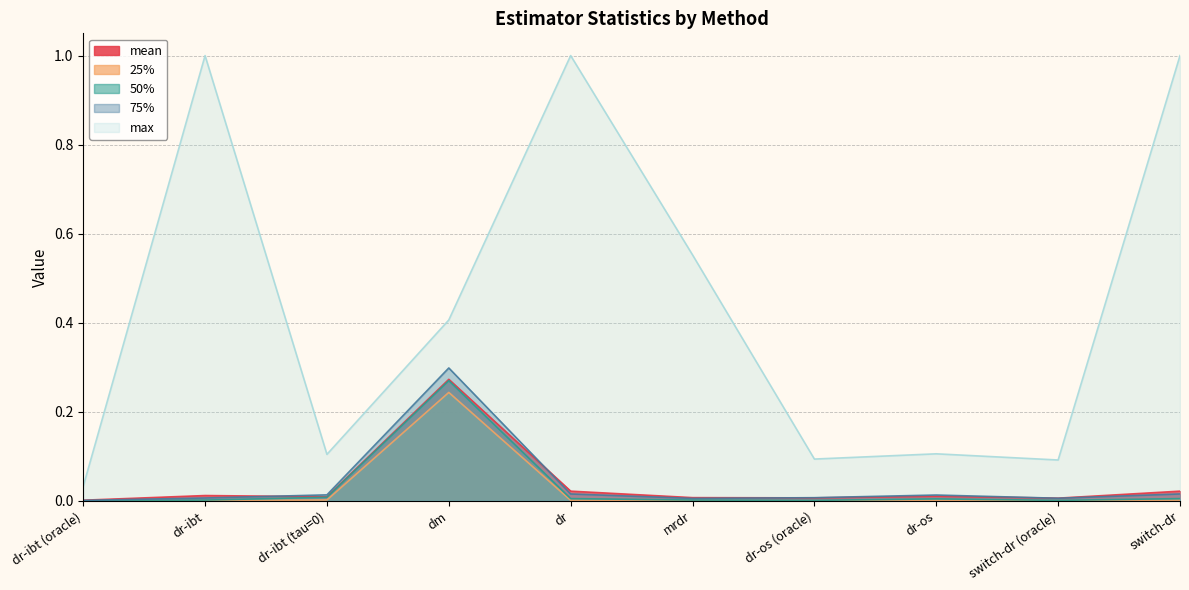

Which series changed the most between switch-dr (oracle) and switch-dr?

max